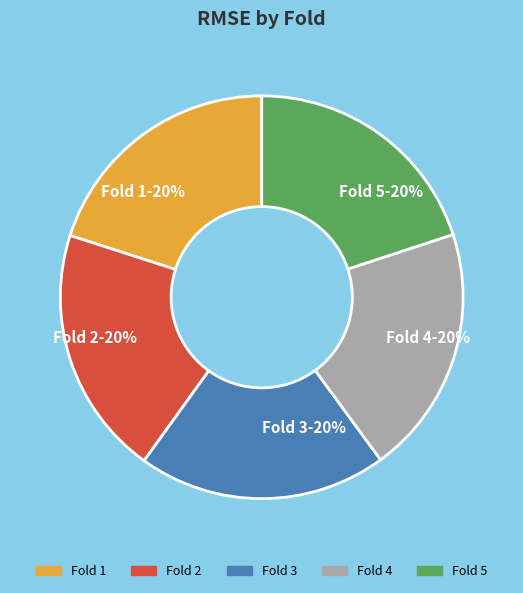

To the nearest percent, what portion does Fold 2 represent?

20%